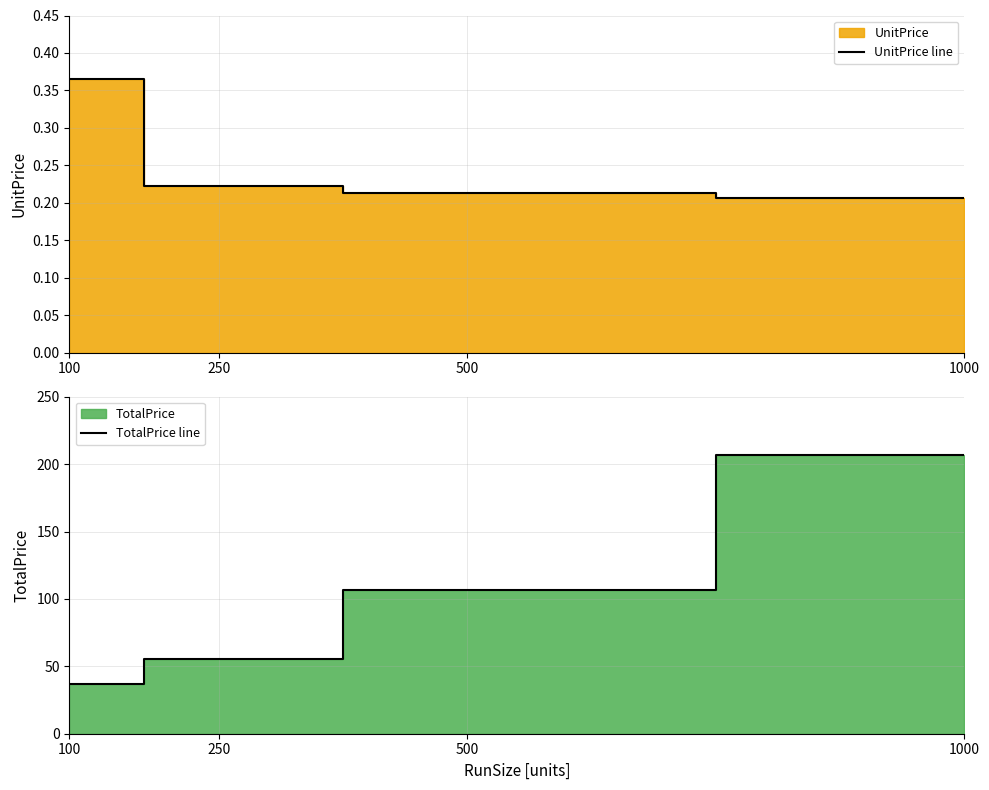

Which has a higher value, 250 or 1000?

250